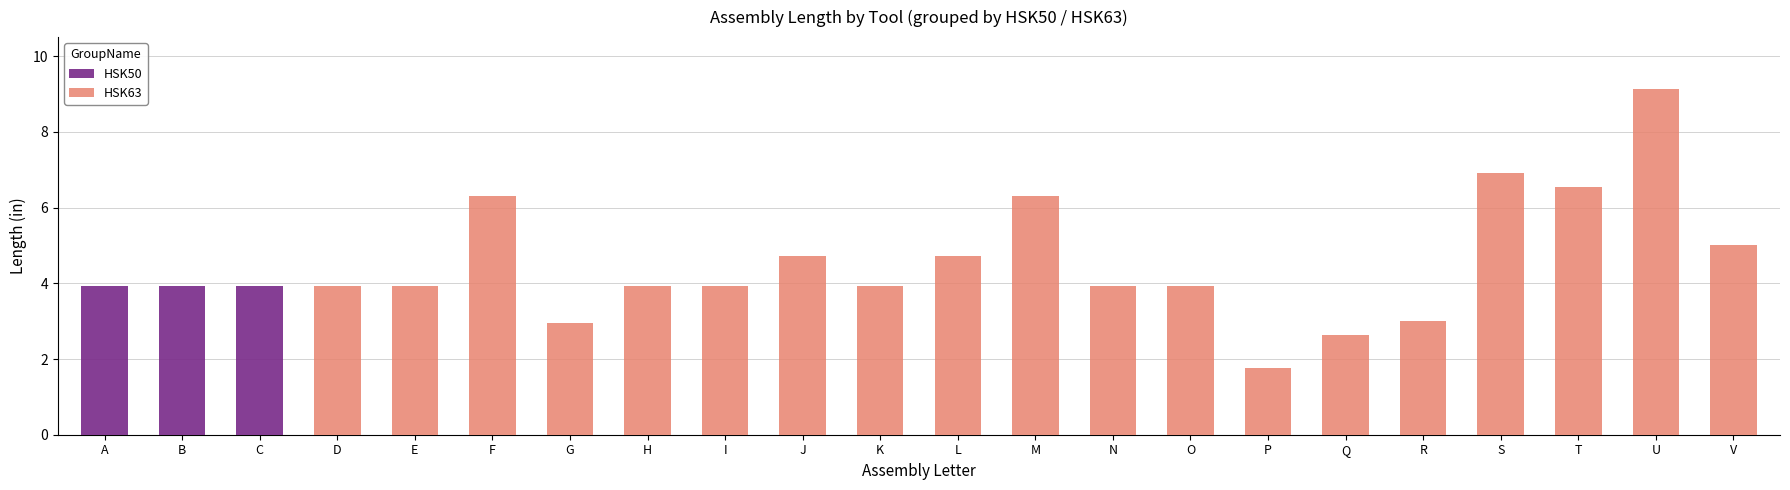

What is the highest value of the HSK50 series?

3.9